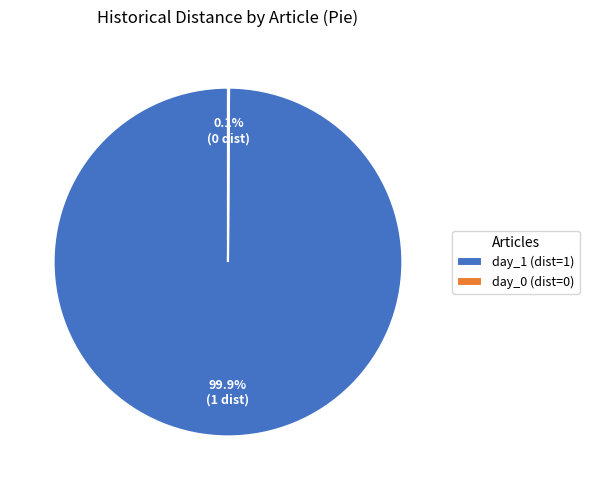

Which category accounts for the majority?

day_1 (dist=1)